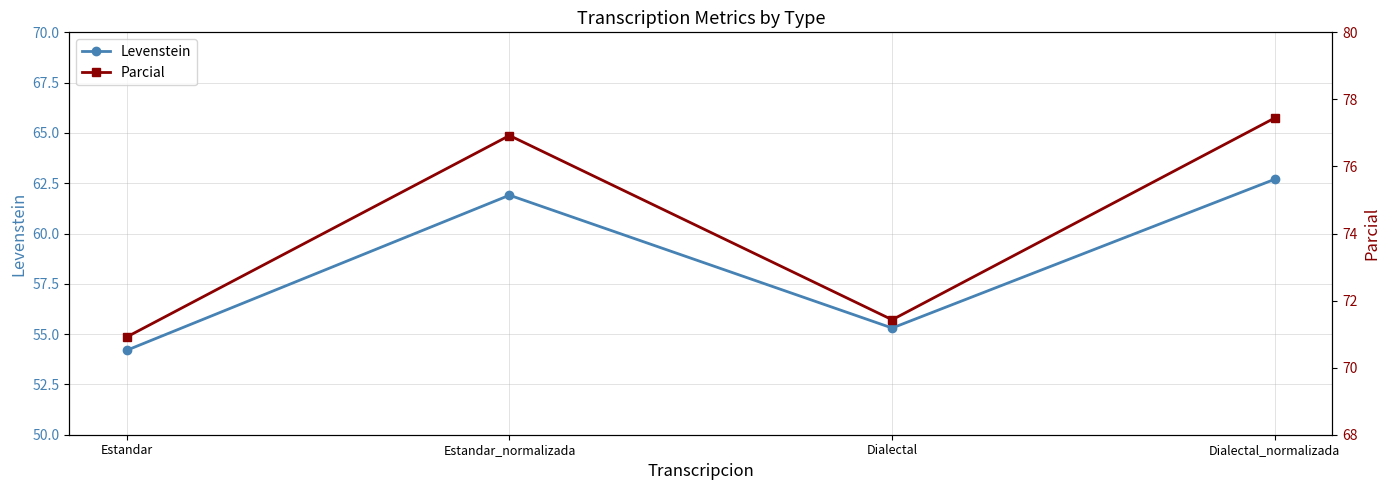

What is the highest value of the Parcial series?

77.4